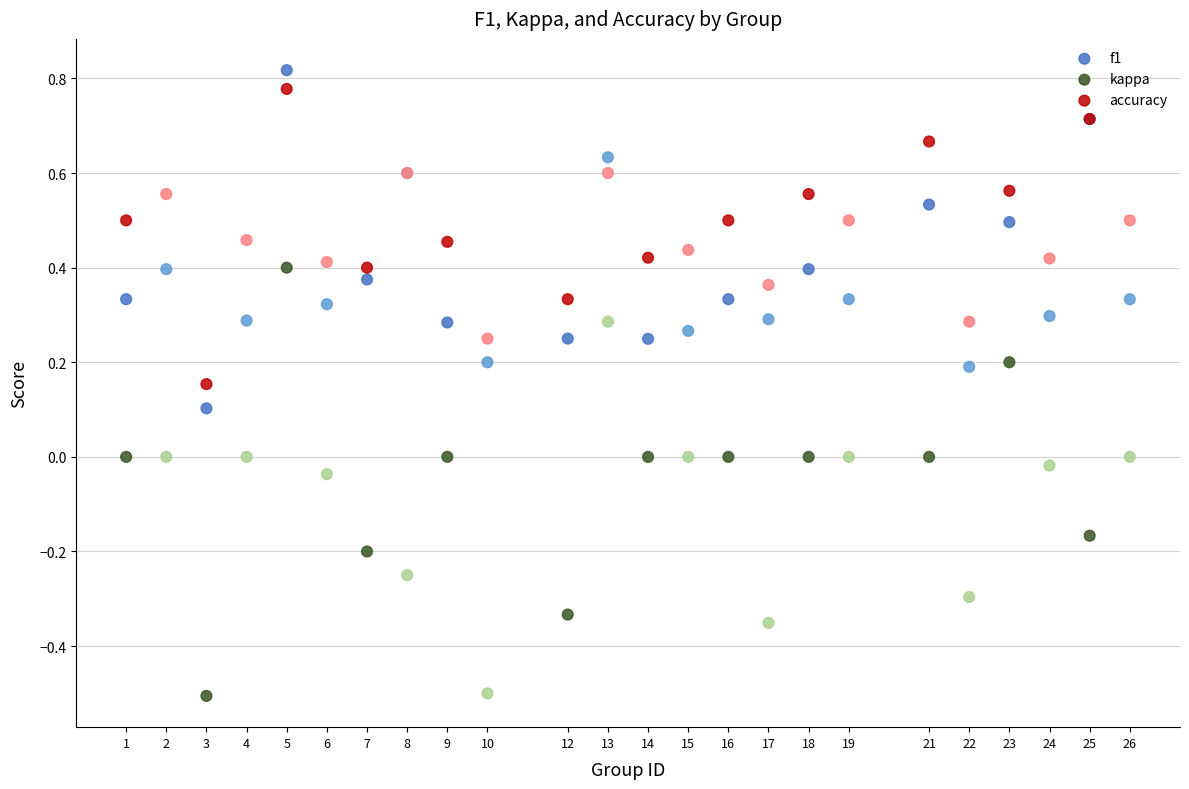

Which series contains the highest Y value?

f1